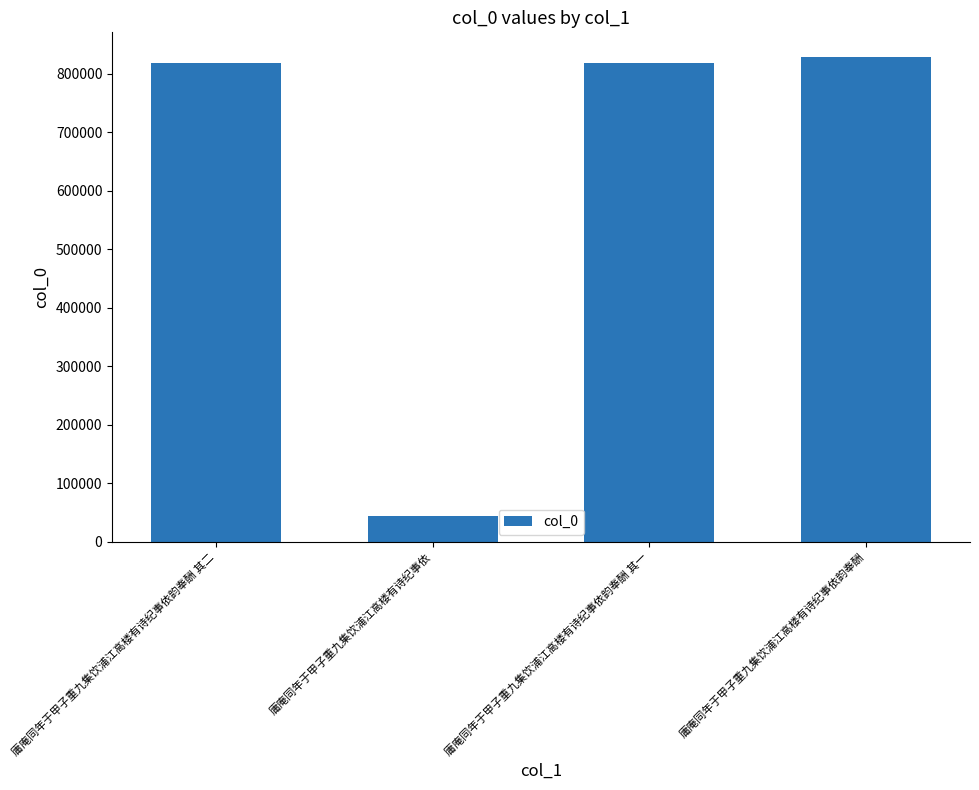

How many data points are less than 818451?

2